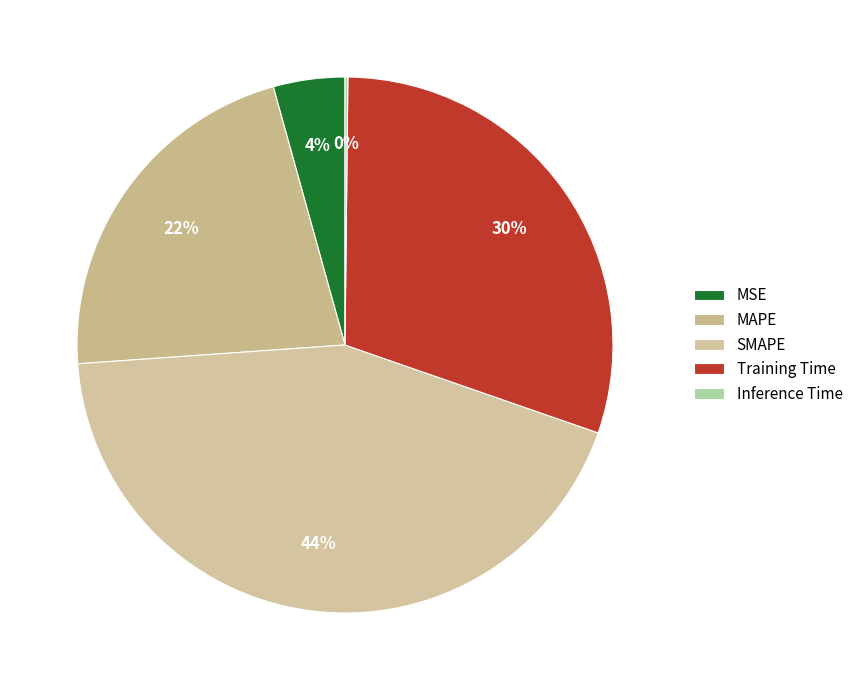

The Inference Time slice represents 12% of the pie. True or false?

False